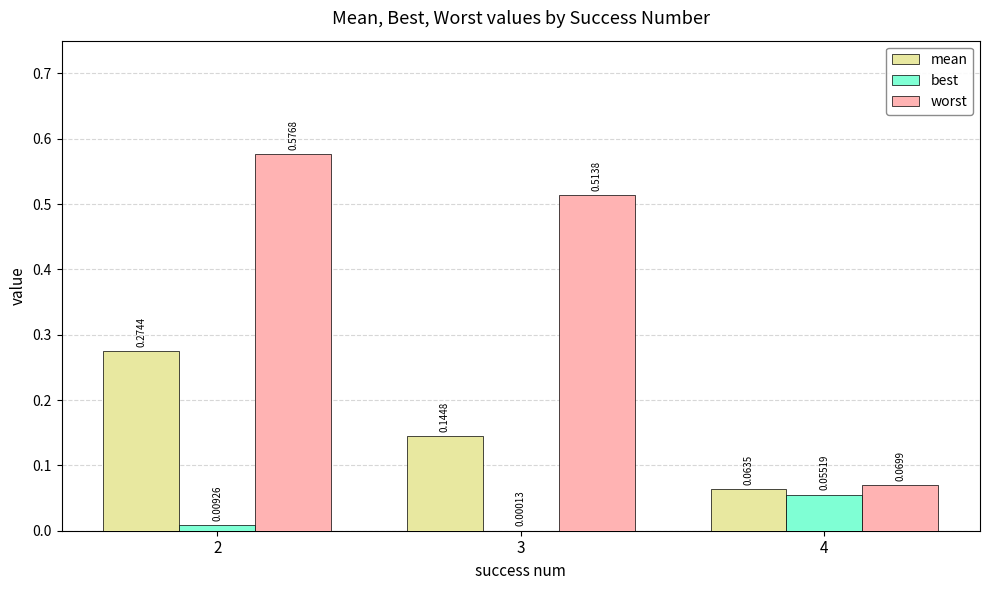

Between 2 and 3, which series saw the biggest shift?

mean